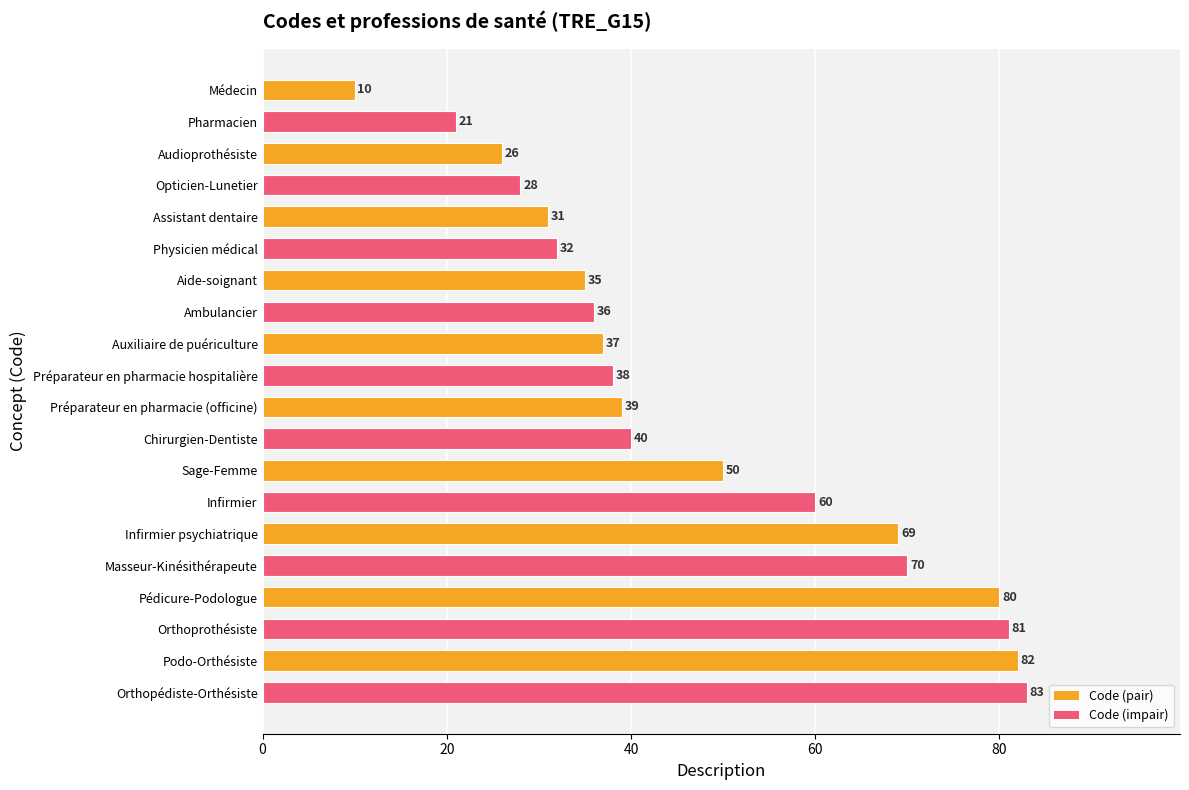

What is the label of the 20th bar from the top?

Orthopédiste-Orthésiste